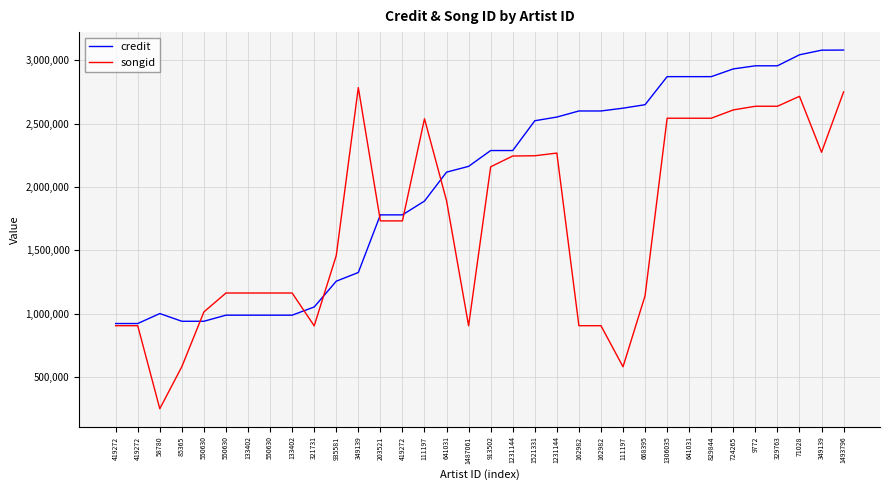

What are all the series names shown in the legend?

credit, songid